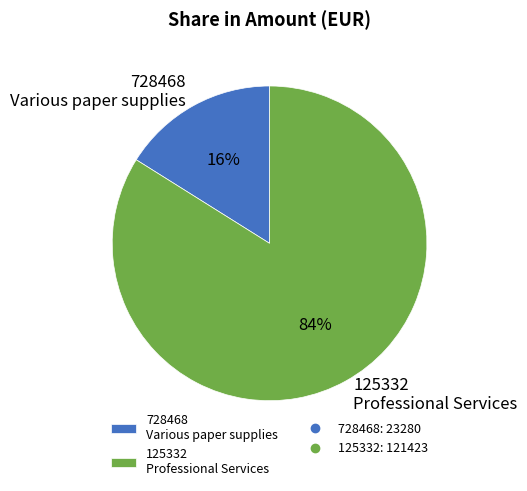

Approximately how many times larger is the value at 728468 compared to 125332?

0.2